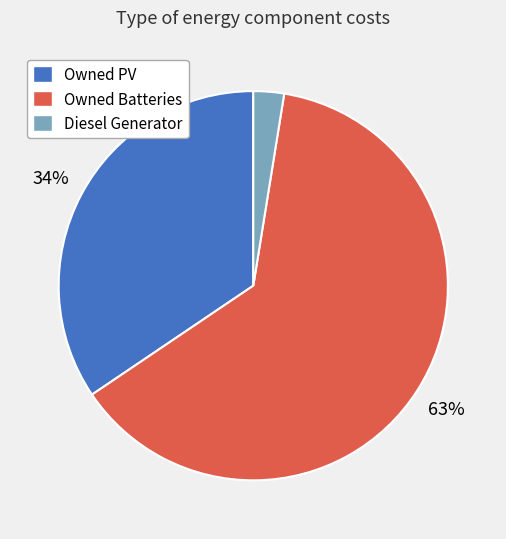

What is the largest slice in the pie chart?

Owned Batteries